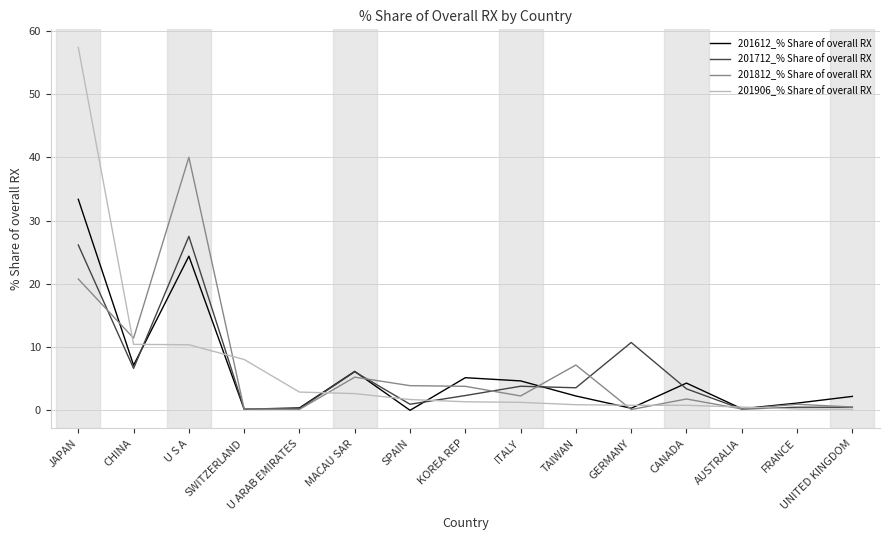

How many lines are shown in the chart?

4